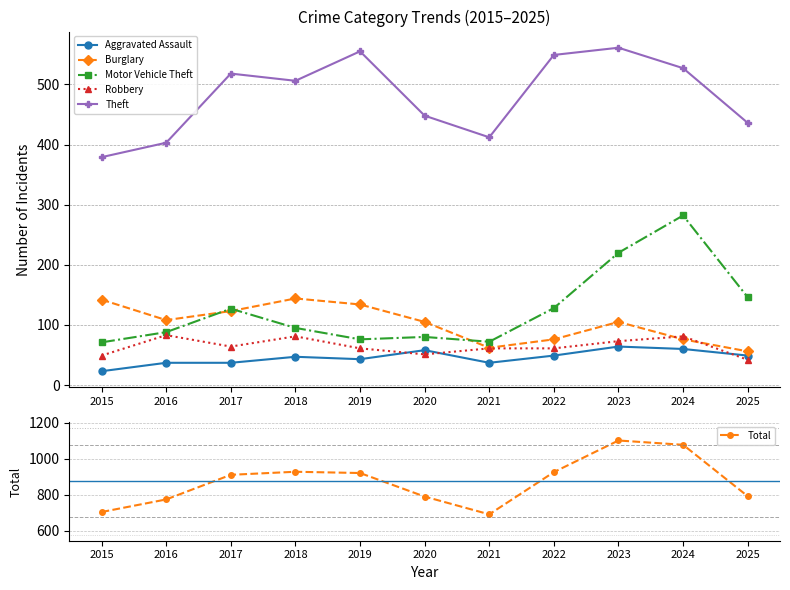

What is the total value across all series at 2023?

2125